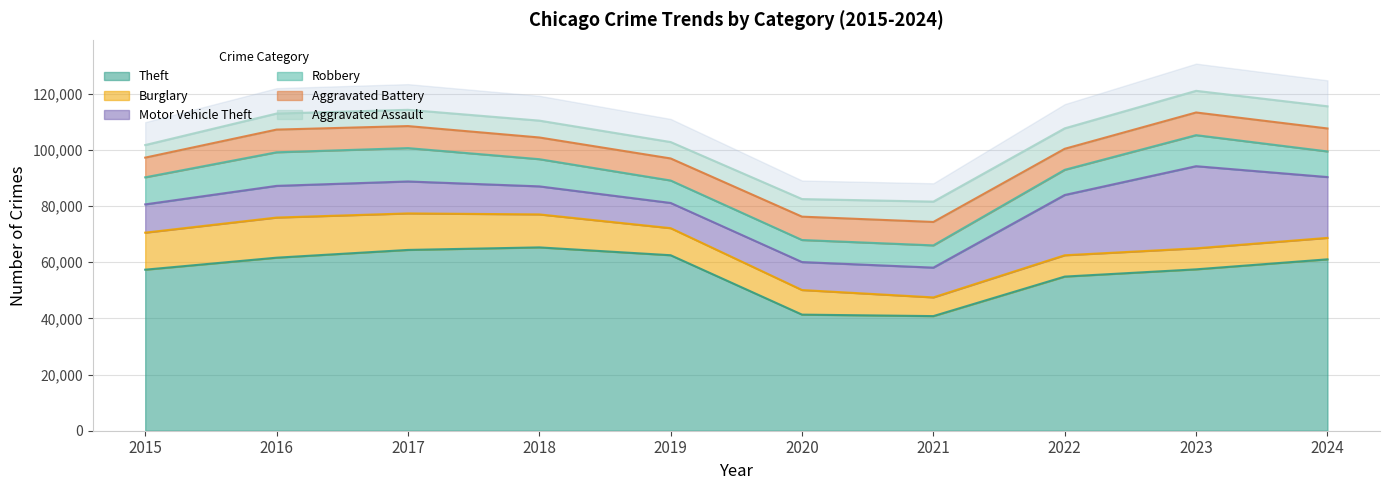

Read the Aggravated Assault value at 2021, to the nearest 10.

7240